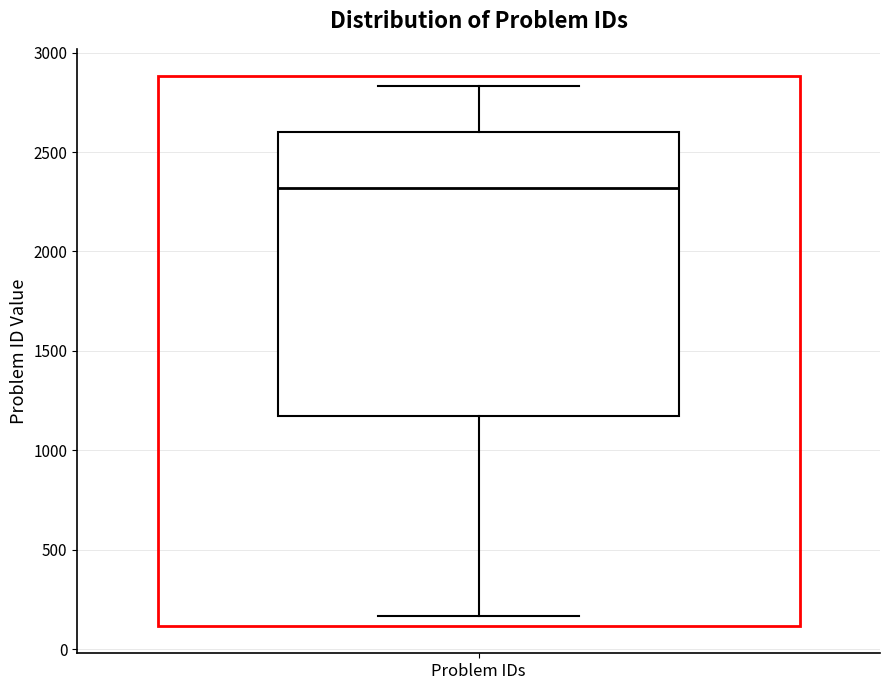

Where does the upper whisker of the box for Problem IDs end on the y-axis? The values are not printed on the chart, so give them approximately, as read against the axis.

2850